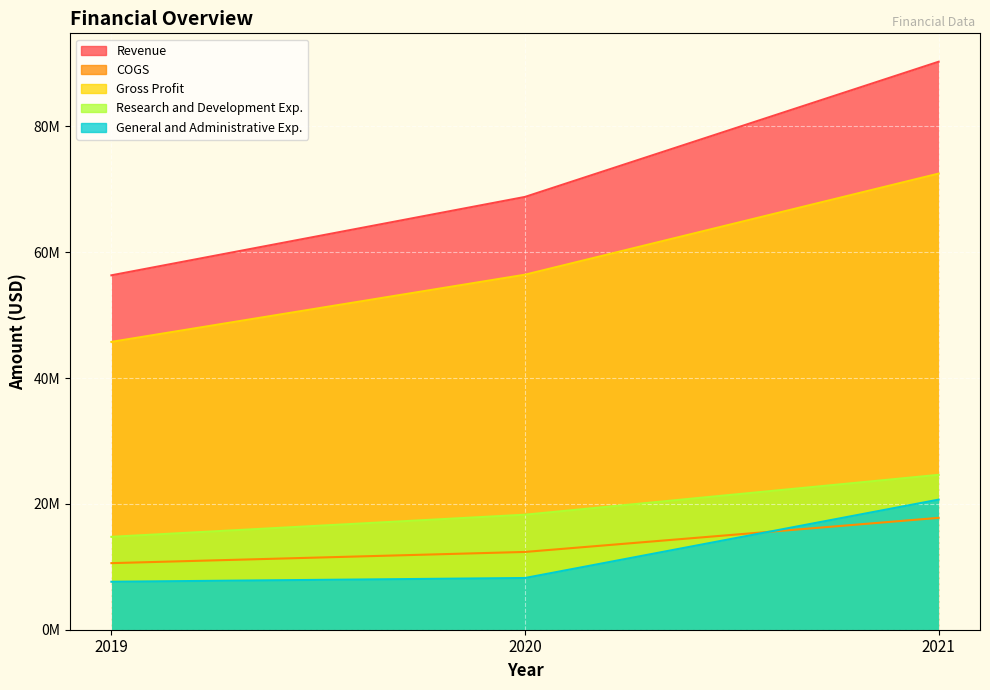

What is the value of the Revenue point at the 3rd from the left?

90291000